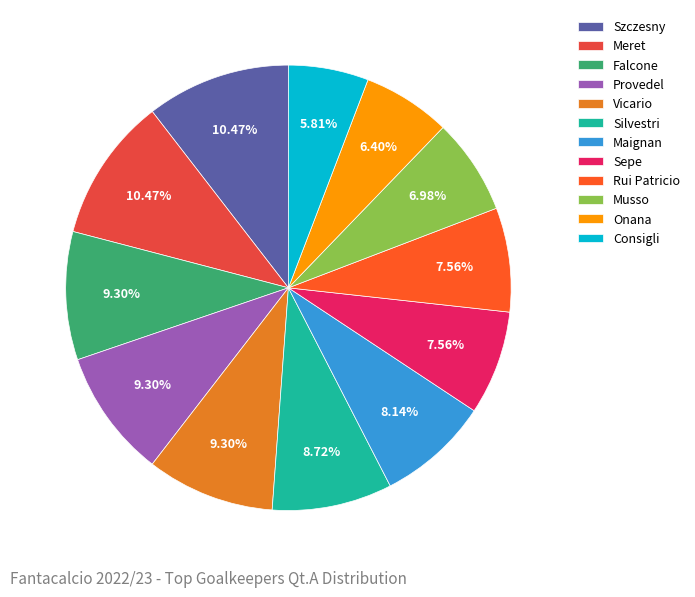

Which category has the smallest portion of the pie?

Consigli